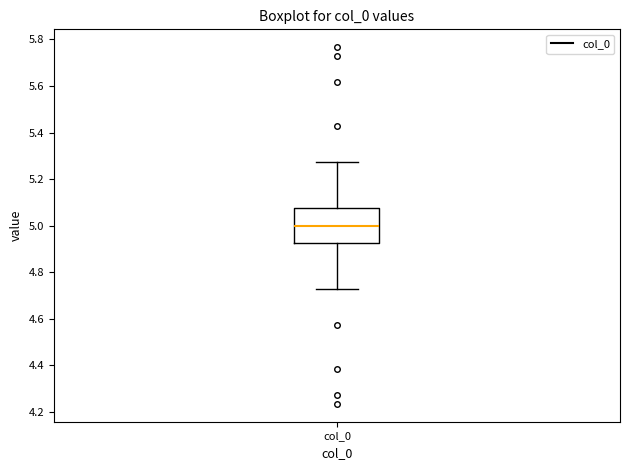

Where is the lower edge of the box for col_0 on the y-axis? The values are not printed on the chart, so give them approximately, as read against the axis.

4.92